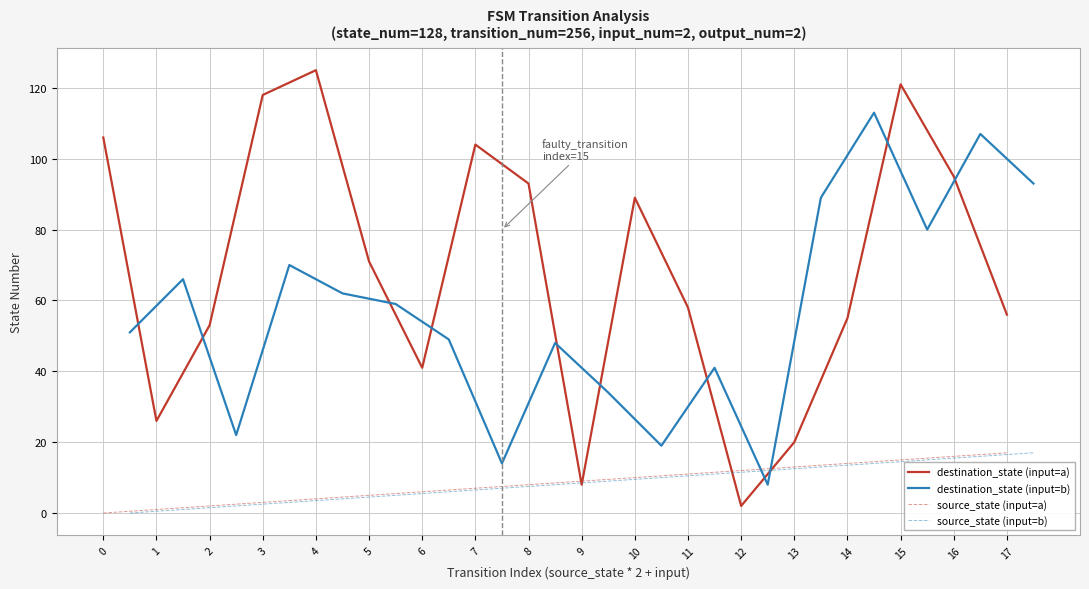

How many intersections are there between destination_state (input=b) and source_state (input=b)?

2